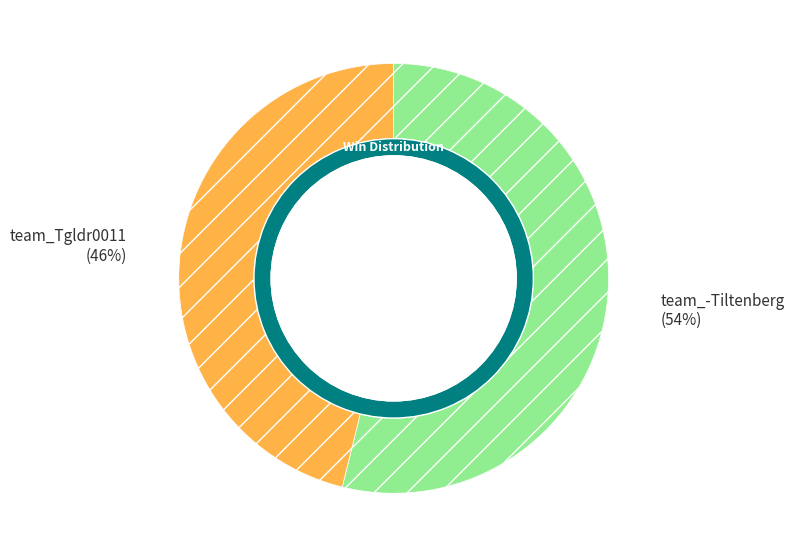

Which slice is the largest?

team_-Tiltenberg